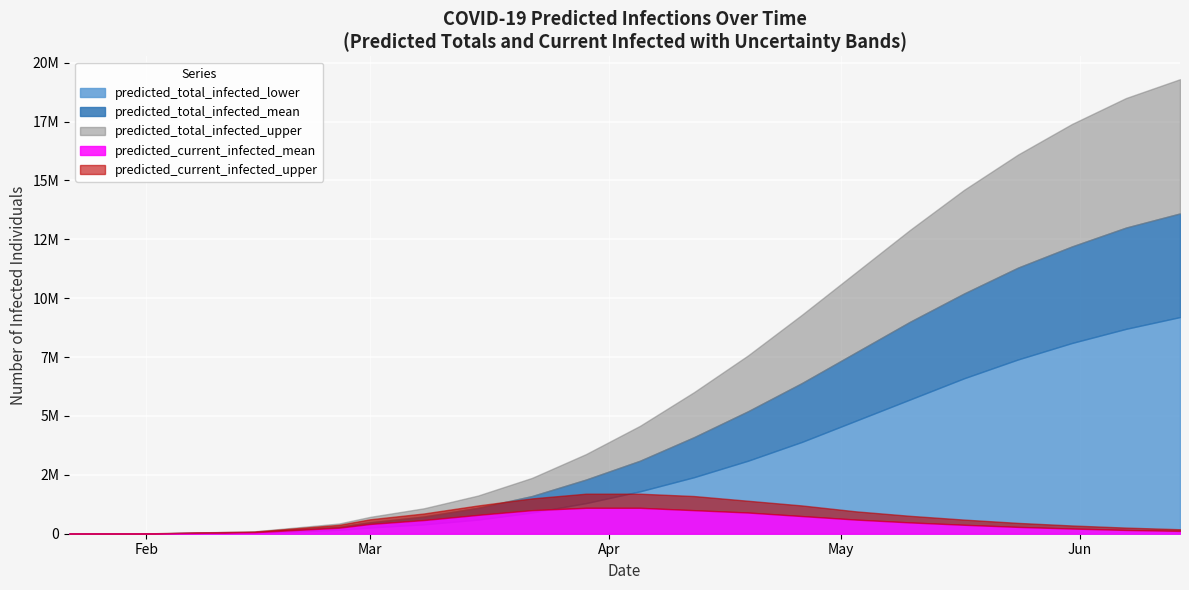

What is the lowest value of the predicted_current_infected_upper series?

772